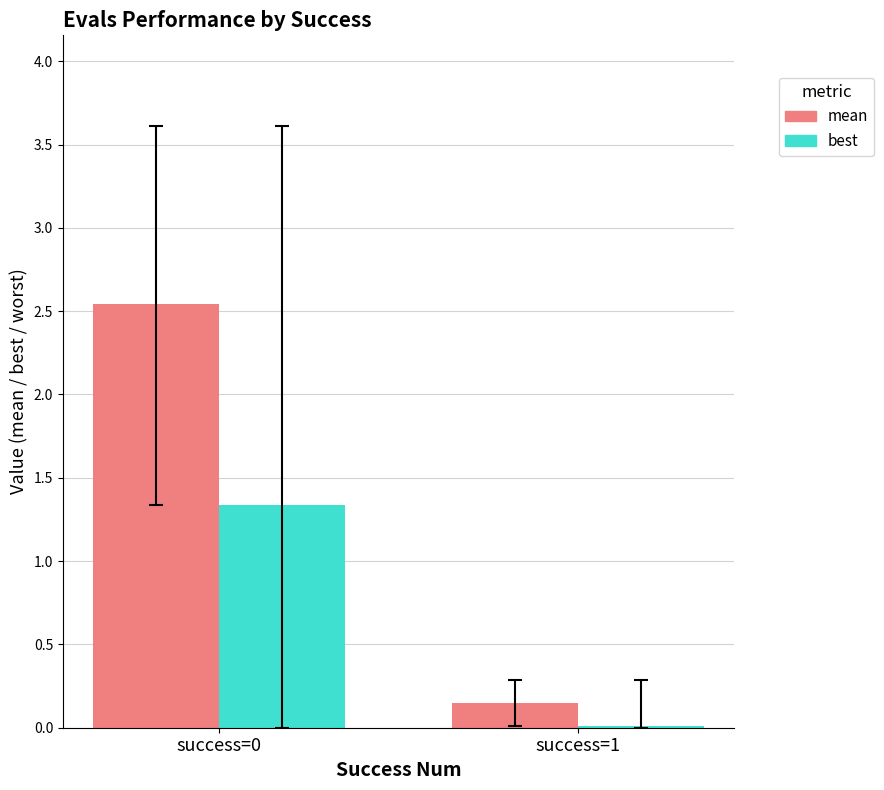

Which series changed the most between success=0 and success=1?

mean